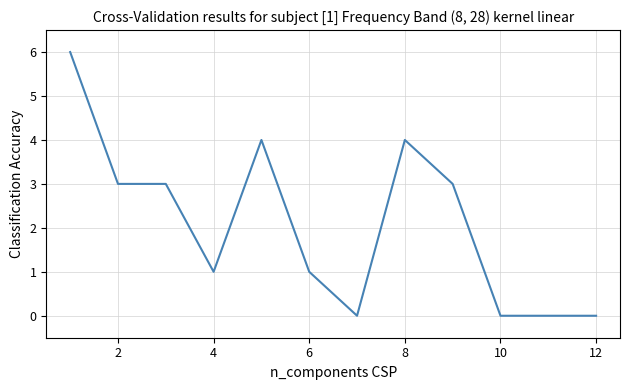

What is the difference between the maximum and minimum values?

6